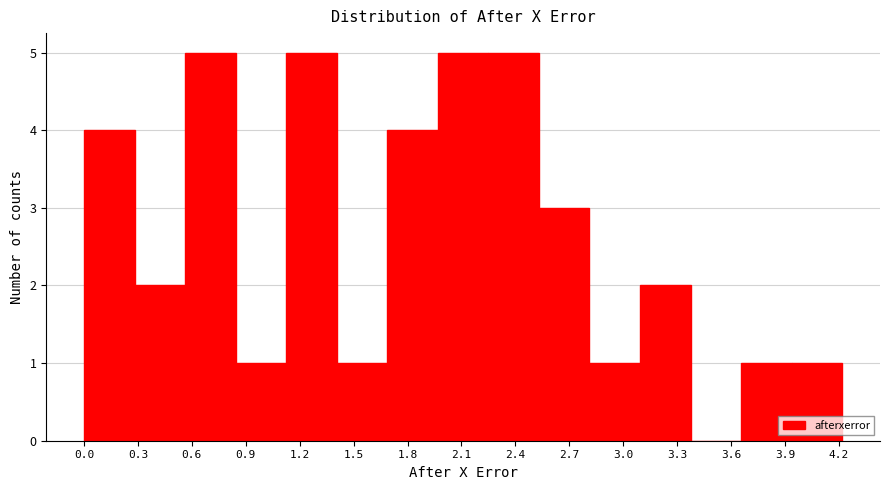

What is the height of the bar covering 2.25 to 2.55 on the x-axis? Neither the bar edges nor the heights are printed on the chart, so give them approximately, as read against the axes.

5